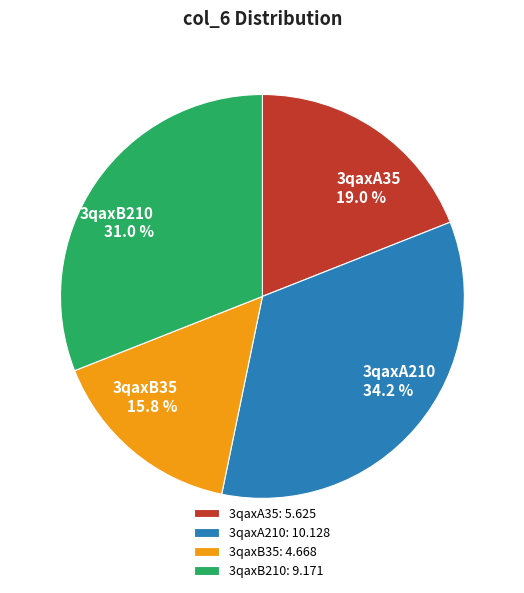

How many slices are in this pie chart?

4